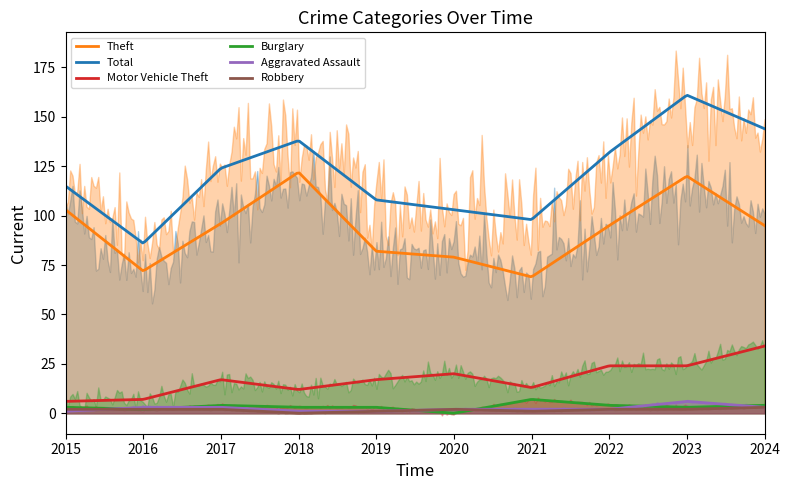

Is the value of Aggravated Assault at 2019 greater than the value of Total at 2020?

No